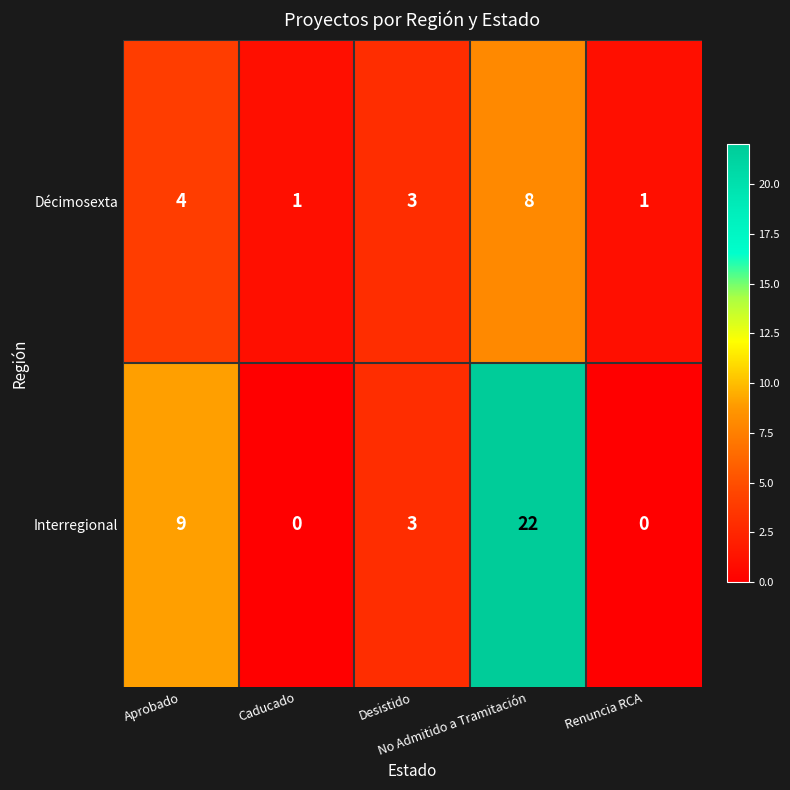

List the series in order of their peak value, highest first.

Interregional, Décimosexta